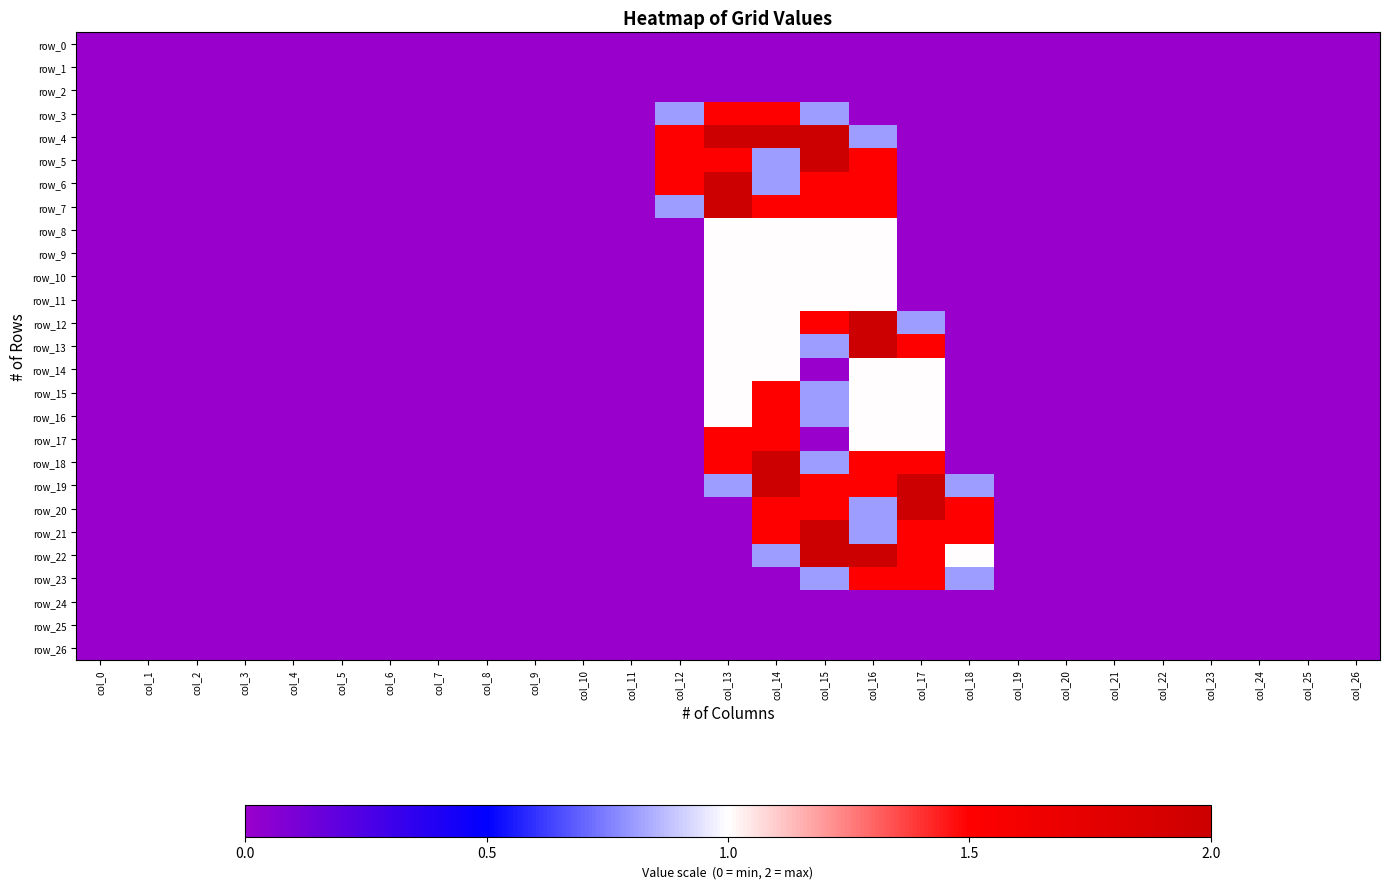

Reading left to right, extract all data points from this chart.

row_0: col_0=0.0	col_1=0.0	col_2=0.0	col_3=0.0	col_4=0.0	col_5=0.0	col_6=0.0	col_7=0.0	col_8=0.0	col_9=0.0	col_10=0.0	col_11=0.0	col_12=0.0	col_13=0.0	col_14=0.0	col_15=0.0	col_16=0.0	col_17=0.0	col_18=0.0	col_19=0.0	col_20=0.0	col_21=0.0	col_22=0.0	col_23=0.0	col_24=0.0	col_25=0.0	col_26=0.0
row_1: col_0=0.0	col_1=0.0	col_2=0.0	col_3=0.0	col_4=0.0	col_5=0.0	col_6=0.0	col_7=0.0	col_8=0.0	col_9=0.0	col_10=0.0	col_11=0.0	col_12=0.0	col_13=0.0	col_14=0.0	col_15=0.0	col_16=0.0	col_17=0.0	col_18=0.0	col_19=0.0	col_20=0.0	col_21=0.0	col_22=0.0	col_23=0.0	col_24=0.0	col_25=0.0	col_26=0.0
row_2: col_0=0.0	col_1=0.0	col_2=0.0	col_3=0.0	col_4=0.0	col_5=0.0	col_6=0.0	col_7=0.0	col_8=0.0	col_9=0.0	col_10=0.0	col_11=0.0	col_12=0.0	col_13=0.0	col_14=0.0	col_15=0.0	col_16=0.0	col_17=0.0	col_18=0.0	col_19=0.0	col_20=0.0	col_21=0.0	col_22=0.0	col_23=0.0	col_24=0.0	col_25=0.0	col_26=0.0
row_3: col_0=0.0	col_1=0.0	col_2=0.0	col_3=0.0	col_4=0.0	col_5=0.0	col_6=0.0	col_7=0.0	col_8=0.0	col_9=0.0	col_10=0.0	col_11=0.0	col_12=0.8	col_13=1.5	col_14=1.5	col_15=0.8	col_16=0.0	col_17=0.0	col_18=0.0	col_19=0.0	col_20=0.0	col_21=0.0	col_22=0.0	col_23=0.0	col_24=0.0	col_25=0.0	col_26=0.0
row_4: col_0=0.0	col_1=0.0	col_2=0.0	col_3=0.0	col_4=0.0	col_5=0.0	col_6=0.0	col_7=0.0	col_8=0.0	col_9=0.0	col_10=0.0	col_11=0.0	col_12=1.5	col_13=2.0	col_14=2.0	col_15=2.0	col_16=0.8	col_17=0.0	col_18=0.0	col_19=0.0	col_20=0.0	col_21=0.0	col_22=0.0	col_23=0.0	col_24=0.0	col_25=0.0	col_26=0.0
row_5: col_0=0.0	col_1=0.0	col_2=0.0	col_3=0.0	col_4=0.0	col_5=0.0	col_6=0.0	col_7=0.0	col_8=0.0	col_9=0.0	col_10=0.0	col_11=0.0	col_12=1.5	col_13=1.5	col_14=0.8	col_15=2.0	col_16=1.5	col_17=0.0	col_18=0.0	col_19=0.0	col_20=0.0	col_21=0.0	col_22=0.0	col_23=0.0	col_24=0.0	col_25=0.0	col_26=0.0
row_6: col_0=0.0	col_1=0.0	col_2=0.0	col_3=0.0	col_4=0.0	col_5=0.0	col_6=0.0	col_7=0.0	col_8=0.0	col_9=0.0	col_10=0.0	col_11=0.0	col_12=1.5	col_13=2.0	col_14=0.8	col_15=1.5	col_16=1.5	col_17=0.0	col_18=0.0	col_19=0.0	col_20=0.0	col_21=0.0	col_22=0.0	col_23=0.0	col_24=0.0	col_25=0.0	col_26=0.0
row_7: col_0=0.0	col_1=0.0	col_2=0.0	col_3=0.0	col_4=0.0	col_5=0.0	col_6=0.0	col_7=0.0	col_8=0.0	col_9=0.0	col_10=0.0	col_11=0.0	col_12=0.8	col_13=2.0	col_14=1.5	col_15=1.5	col_16=1.5	col_17=0.0	col_18=0.0	col_19=0.0	col_20=0.0	col_21=0.0	col_22=0.0	col_23=0.0	col_24=0.0	col_25=0.0	col_26=0.0
row_8: col_0=0.0	col_1=0.0	col_2=0.0	col_3=0.0	col_4=0.0	col_5=0.0	col_6=0.0	col_7=0.0	col_8=0.0	col_9=0.0	col_10=0.0	col_11=0.0	col_12=0.0	col_13=1.0	col_14=1.0	col_15=1.0	col_16=1.0	col_17=0.0	col_18=0.0	col_19=0.0	col_20=0.0	col_21=0.0	col_22=0.0	col_23=0.0	col_24=0.0	col_25=0.0	col_26=0.0
row_9: col_0=0.0	col_1=0.0	col_2=0.0	col_3=0.0	col_4=0.0	col_5=0.0	col_6=0.0	col_7=0.0	col_8=0.0	col_9=0.0	col_10=0.0	col_11=0.0	col_12=0.0	col_13=1.0	col_14=1.0	col_15=1.0	col_16=1.0	col_17=0.0	col_18=0.0	col_19=0.0	col_20=0.0	col_21=0.0	col_22=0.0	col_23=0.0	col_24=0.0	col_25=0.0	col_26=0.0
row_10: col_0=0.0	col_1=0.0	col_2=0.0	col_3=0.0	col_4=0.0	col_5=0.0	col_6=0.0	col_7=0.0	col_8=0.0	col_9=0.0	col_10=0.0	col_11=0.0	col_12=0.0	col_13=1.0	col_14=1.0	col_15=1.0	col_16=1.0	col_17=0.0	col_18=0.0	col_19=0.0	col_20=0.0	col_21=0.0	col_22=0.0	col_23=0.0	col_24=0.0	col_25=0.0	col_26=0.0
row_11: col_0=0.0	col_1=0.0	col_2=0.0	col_3=0.0	col_4=0.0	col_5=0.0	col_6=0.0	col_7=0.0	col_8=0.0	col_9=0.0	col_10=0.0	col_11=0.0	col_12=0.0	col_13=1.0	col_14=1.0	col_15=1.0	col_16=1.0	col_17=0.0	col_18=0.0	col_19=0.0	col_20=0.0	col_21=0.0	col_22=0.0	col_23=0.0	col_24=0.0	col_25=0.0	col_26=0.0
row_12: col_0=0.0	col_1=0.0	col_2=0.0	col_3=0.0	col_4=0.0	col_5=0.0	col_6=0.0	col_7=0.0	col_8=0.0	col_9=0.0	col_10=0.0	col_11=0.0	col_12=0.0	col_13=1.0	col_14=1.0	col_15=1.5	col_16=2.0	col_17=0.8	col_18=0.0	col_19=0.0	col_20=0.0	col_21=0.0	col_22=0.0	col_23=0.0	col_24=0.0	col_25=0.0	col_26=0.0
row_13: col_0=0.0	col_1=0.0	col_2=0.0	col_3=0.0	col_4=0.0	col_5=0.0	col_6=0.0	col_7=0.0	col_8=0.0	col_9=0.0	col_10=0.0	col_11=0.0	col_12=0.0	col_13=1.0	col_14=1.0	col_15=0.8	col_16=2.0	col_17=1.5	col_18=0.0	col_19=0.0	col_20=0.0	col_21=0.0	col_22=0.0	col_23=0.0	col_24=0.0	col_25=0.0	col_26=0.0
row_14: col_0=0.0	col_1=0.0	col_2=0.0	col_3=0.0	col_4=0.0	col_5=0.0	col_6=0.0	col_7=0.0	col_8=0.0	col_9=0.0	col_10=0.0	col_11=0.0	col_12=0.0	col_13=1.0	col_14=1.0	col_15=0.0	col_16=1.0	col_17=1.0	col_18=0.0	col_19=0.0	col_20=0.0	col_21=0.0	col_22=0.0	col_23=0.0	col_24=0.0	col_25=0.0	col_26=0.0
row_15: col_0=0.0	col_1=0.0	col_2=0.0	col_3=0.0	col_4=0.0	col_5=0.0	col_6=0.0	col_7=0.0	col_8=0.0	col_9=0.0	col_10=0.0	col_11=0.0	col_12=0.0	col_13=1.0	col_14=1.5	col_15=0.8	col_16=1.0	col_17=1.0	col_18=0.0	col_19=0.0	col_20=0.0	col_21=0.0	col_22=0.0	col_23=0.0	col_24=0.0	col_25=0.0	col_26=0.0
row_16: col_0=0.0	col_1=0.0	col_2=0.0	col_3=0.0	col_4=0.0	col_5=0.0	col_6=0.0	col_7=0.0	col_8=0.0	col_9=0.0	col_10=0.0	col_11=0.0	col_12=0.0	col_13=1.0	col_14=1.5	col_15=0.8	col_16=1.0	col_17=1.0	col_18=0.0	col_19=0.0	col_20=0.0	col_21=0.0	col_22=0.0	col_23=0.0	col_24=0.0	col_25=0.0	col_26=0.0
row_17: col_0=0.0	col_1=0.0	col_2=0.0	col_3=0.0	col_4=0.0	col_5=0.0	col_6=0.0	col_7=0.0	col_8=0.0	col_9=0.0	col_10=0.0	col_11=0.0	col_12=0.0	col_13=1.5	col_14=1.5	col_15=0.0	col_16=1.0	col_17=1.0	col_18=0.0	col_19=0.0	col_20=0.0	col_21=0.0	col_22=0.0	col_23=0.0	col_24=0.0	col_25=0.0	col_26=0.0
row_18: col_0=0.0	col_1=0.0	col_2=0.0	col_3=0.0	col_4=0.0	col_5=0.0	col_6=0.0	col_7=0.0	col_8=0.0	col_9=0.0	col_10=0.0	col_11=0.0	col_12=0.0	col_13=1.5	col_14=2.0	col_15=0.8	col_16=1.5	col_17=1.5	col_18=0.0	col_19=0.0	col_20=0.0	col_21=0.0	col_22=0.0	col_23=0.0	col_24=0.0	col_25=0.0	col_26=0.0
row_19: col_0=0.0	col_1=0.0	col_2=0.0	col_3=0.0	col_4=0.0	col_5=0.0	col_6=0.0	col_7=0.0	col_8=0.0	col_9=0.0	col_10=0.0	col_11=0.0	col_12=0.0	col_13=0.8	col_14=2.0	col_15=1.5	col_16=1.5	col_17=2.0	col_18=0.8	col_19=0.0	col_20=0.0	col_21=0.0	col_22=0.0	col_23=0.0	col_24=0.0	col_25=0.0	col_26=0.0
row_20: col_0=0.0	col_1=0.0	col_2=0.0	col_3=0.0	col_4=0.0	col_5=0.0	col_6=0.0	col_7=0.0	col_8=0.0	col_9=0.0	col_10=0.0	col_11=0.0	col_12=0.0	col_13=0.0	col_14=1.5	col_15=1.5	col_16=0.8	col_17=2.0	col_18=1.5	col_19=0.0	col_20=0.0	col_21=0.0	col_22=0.0	col_23=0.0	col_24=0.0	col_25=0.0	col_26=0.0
row_21: col_0=0.0	col_1=0.0	col_2=0.0	col_3=0.0	col_4=0.0	col_5=0.0	col_6=0.0	col_7=0.0	col_8=0.0	col_9=0.0	col_10=0.0	col_11=0.0	col_12=0.0	col_13=0.0	col_14=1.5	col_15=2.0	col_16=0.8	col_17=1.5	col_18=1.5	col_19=0.0	col_20=0.0	col_21=0.0	col_22=0.0	col_23=0.0	col_24=0.0	col_25=0.0	col_26=0.0
row_22: col_0=0.0	col_1=0.0	col_2=0.0	col_3=0.0	col_4=0.0	col_5=0.0	col_6=0.0	col_7=0.0	col_8=0.0	col_9=0.0	col_10=0.0	col_11=0.0	col_12=0.0	col_13=0.0	col_14=0.8	col_15=2.0	col_16=2.0	col_17=1.5	col_18=1.0	col_19=0.0	col_20=0.0	col_21=0.0	col_22=0.0	col_23=0.0	col_24=0.0	col_25=0.0	col_26=0.0
row_23: col_0=0.0	col_1=0.0	col_2=0.0	col_3=0.0	col_4=0.0	col_5=0.0	col_6=0.0	col_7=0.0	col_8=0.0	col_9=0.0	col_10=0.0	col_11=0.0	col_12=0.0	col_13=0.0	col_14=0.0	col_15=0.8	col_16=1.5	col_17=1.5	col_18=0.8	col_19=0.0	col_20=0.0	col_21=0.0	col_22=0.0	col_23=0.0	col_24=0.0	col_25=0.0	col_26=0.0
row_24: col_0=0.0	col_1=0.0	col_2=0.0	col_3=0.0	col_4=0.0	col_5=0.0	col_6=0.0	col_7=0.0	col_8=0.0	col_9=0.0	col_10=0.0	col_11=0.0	col_12=0.0	col_13=0.0	col_14=0.0	col_15=0.0	col_16=0.0	col_17=0.0	col_18=0.0	col_19=0.0	col_20=0.0	col_21=0.0	col_22=0.0	col_23=0.0	col_24=0.0	col_25=0.0	col_26=0.0
row_25: col_0=0.0	col_1=0.0	col_2=0.0	col_3=0.0	col_4=0.0	col_5=0.0	col_6=0.0	col_7=0.0	col_8=0.0	col_9=0.0	col_10=0.0	col_11=0.0	col_12=0.0	col_13=0.0	col_14=0.0	col_15=0.0	col_16=0.0	col_17=0.0	col_18=0.0	col_19=0.0	col_20=0.0	col_21=0.0	col_22=0.0	col_23=0.0	col_24=0.0	col_25=0.0	col_26=0.0
row_26: col_0=0.0	col_1=0.0	col_2=0.0	col_3=0.0	col_4=0.0	col_5=0.0	col_6=0.0	col_7=0.0	col_8=0.0	col_9=0.0	col_10=0.0	col_11=0.0	col_12=0.0	col_13=0.0	col_14=0.0	col_15=0.0	col_16=0.0	col_17=0.0	col_18=0.0	col_19=0.0	col_20=0.0	col_21=0.0	col_22=0.0	col_23=0.0	col_24=0.0	col_25=0.0	col_26=0.0